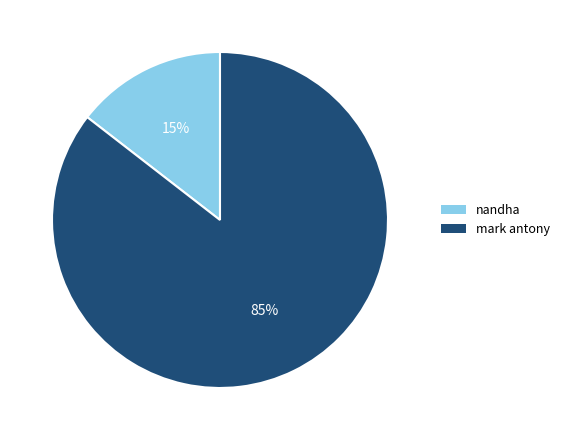

True or false: mark antony accounts for 85% of the total.

True